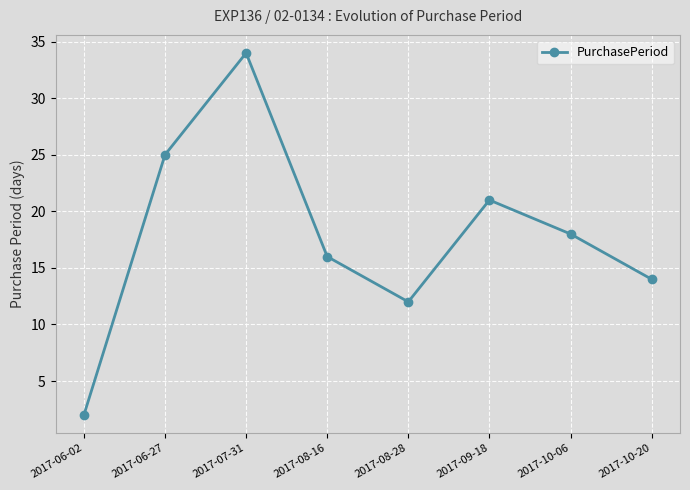

What position from the right is 2017-08-16?

5